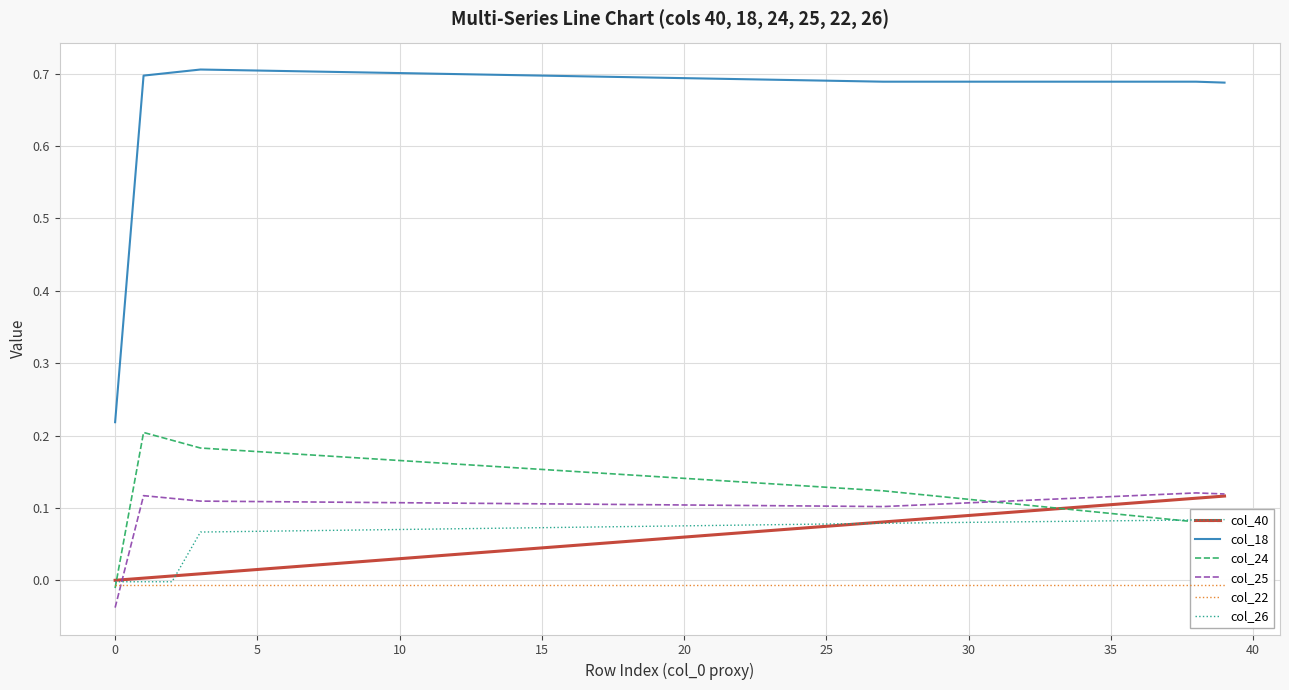

Which has a higher value, 38 or 25?

38